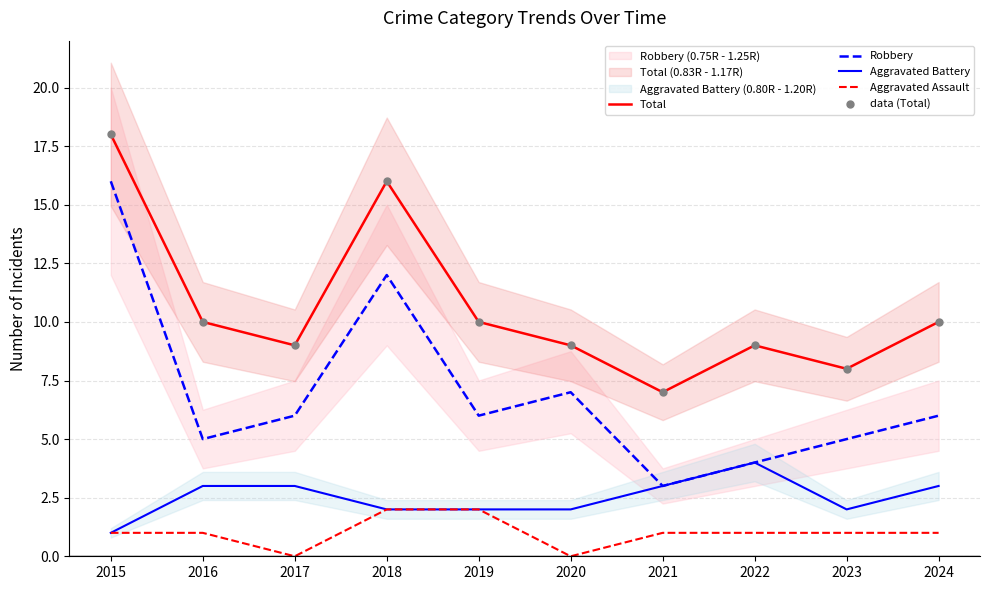

What are all the series names shown in the legend?

Total, Robbery, Aggravated Battery, Aggravated Assault, data (Total)